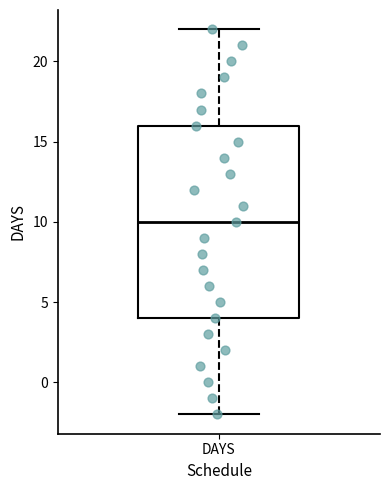

Read this box plot against the y-axis: the position of the median line, the range covered by the box, and the ends of both whiskers. The values are not printed on the chart, so give them approximately, as read against the axis.

median 10, box 4 to 16, whiskers -2 to 22